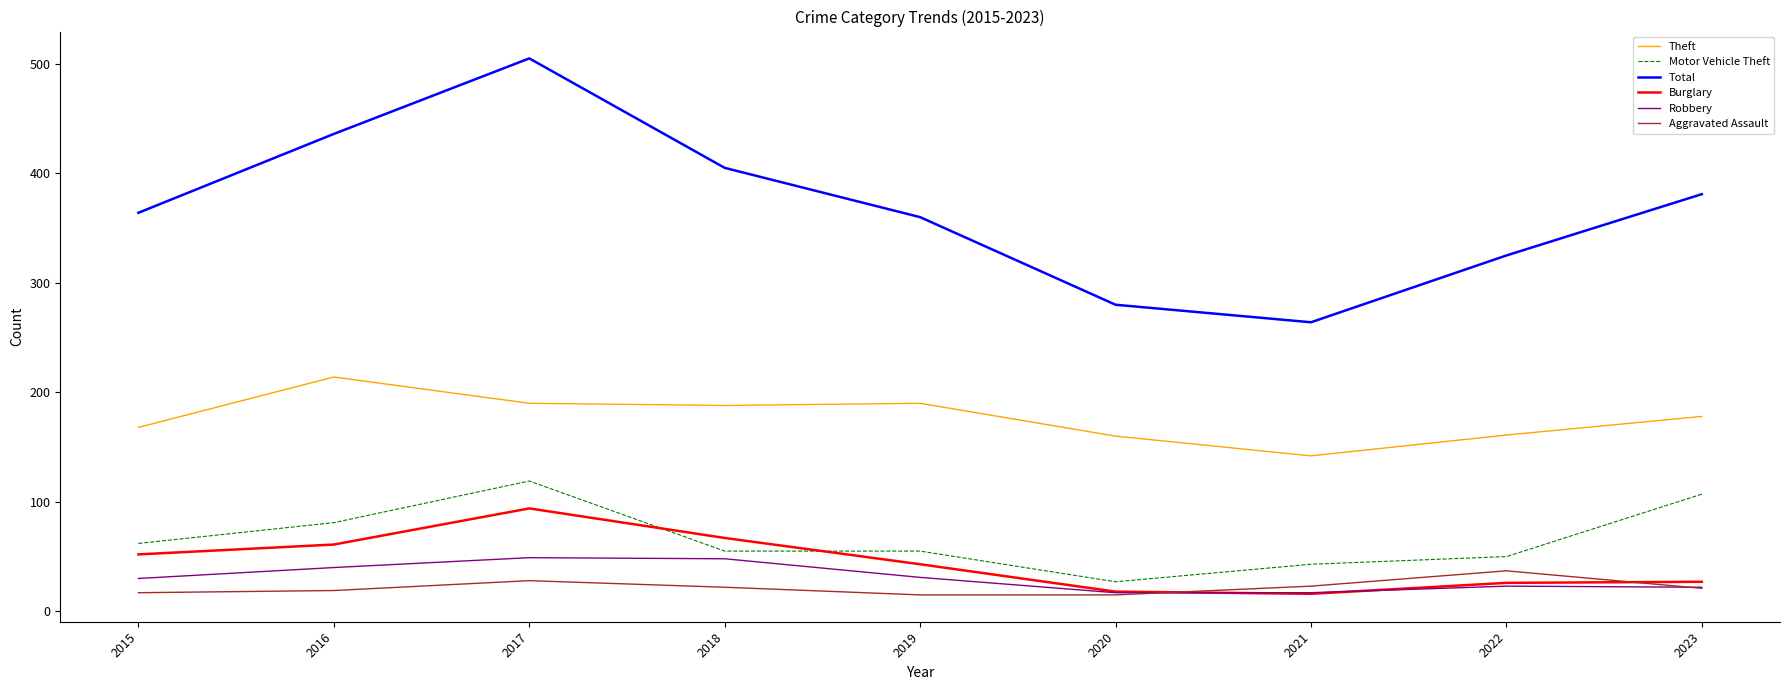

True or false: Theft has a value of 190 at 2019.

True